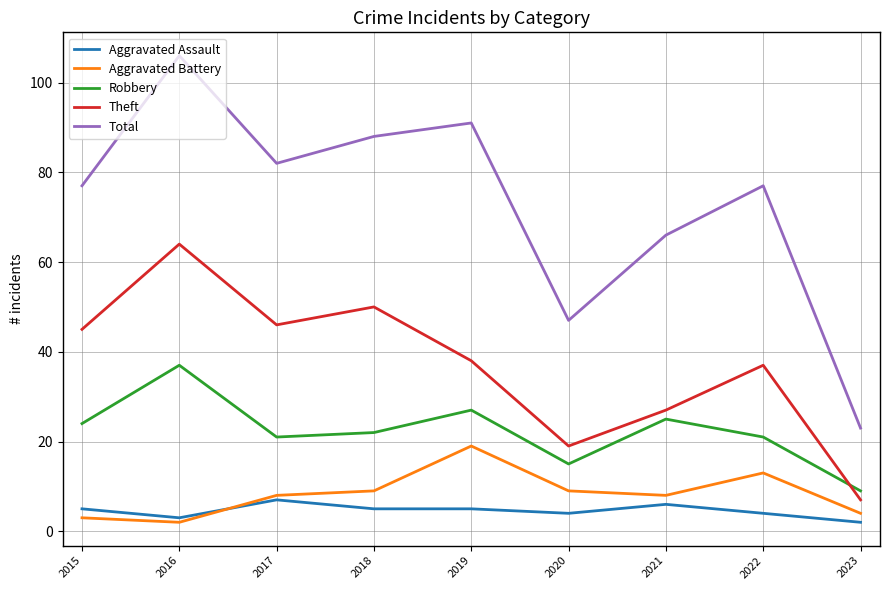

Which series has the widest spread of values?

Total